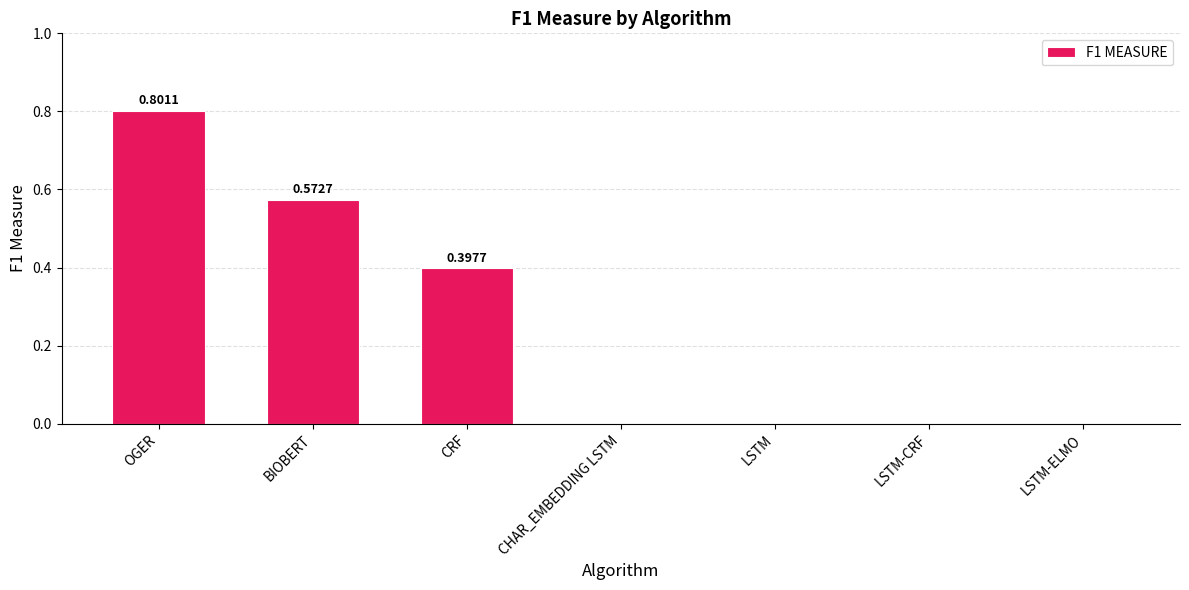

What is the change in value from OGER to CRF?

-0.4